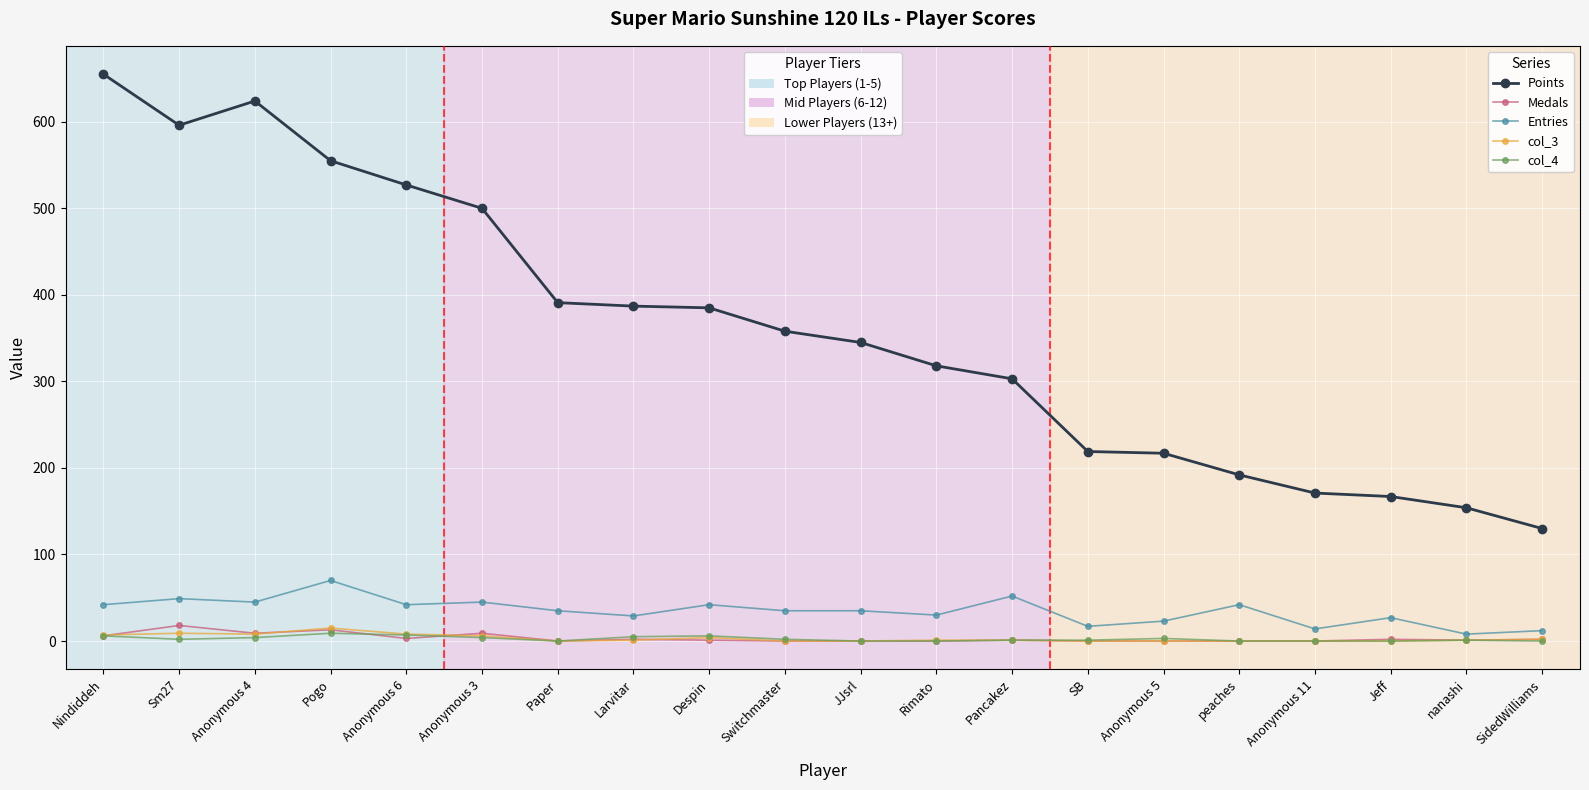

What is the total value across all series at peaches?

234